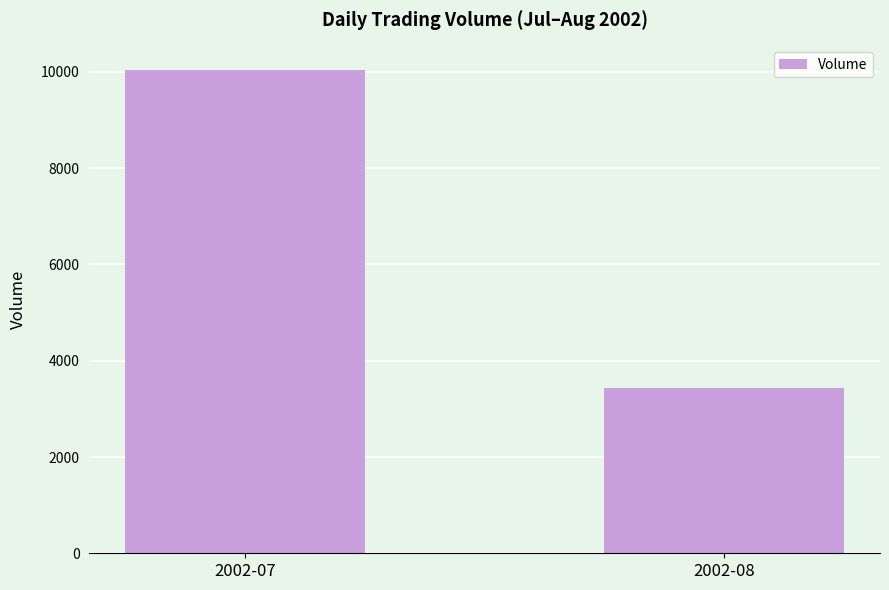

What is the average value?

6740